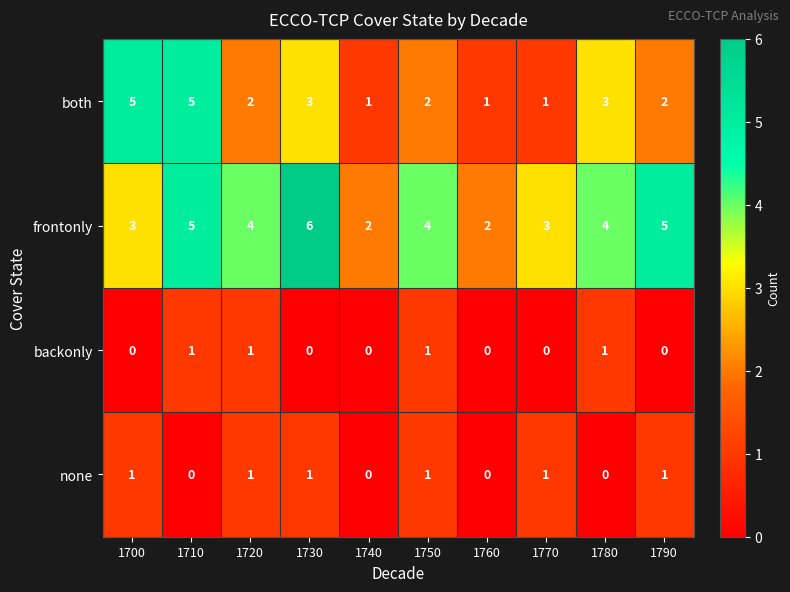

What is the sum of the both values at 1710 and 1770?

6